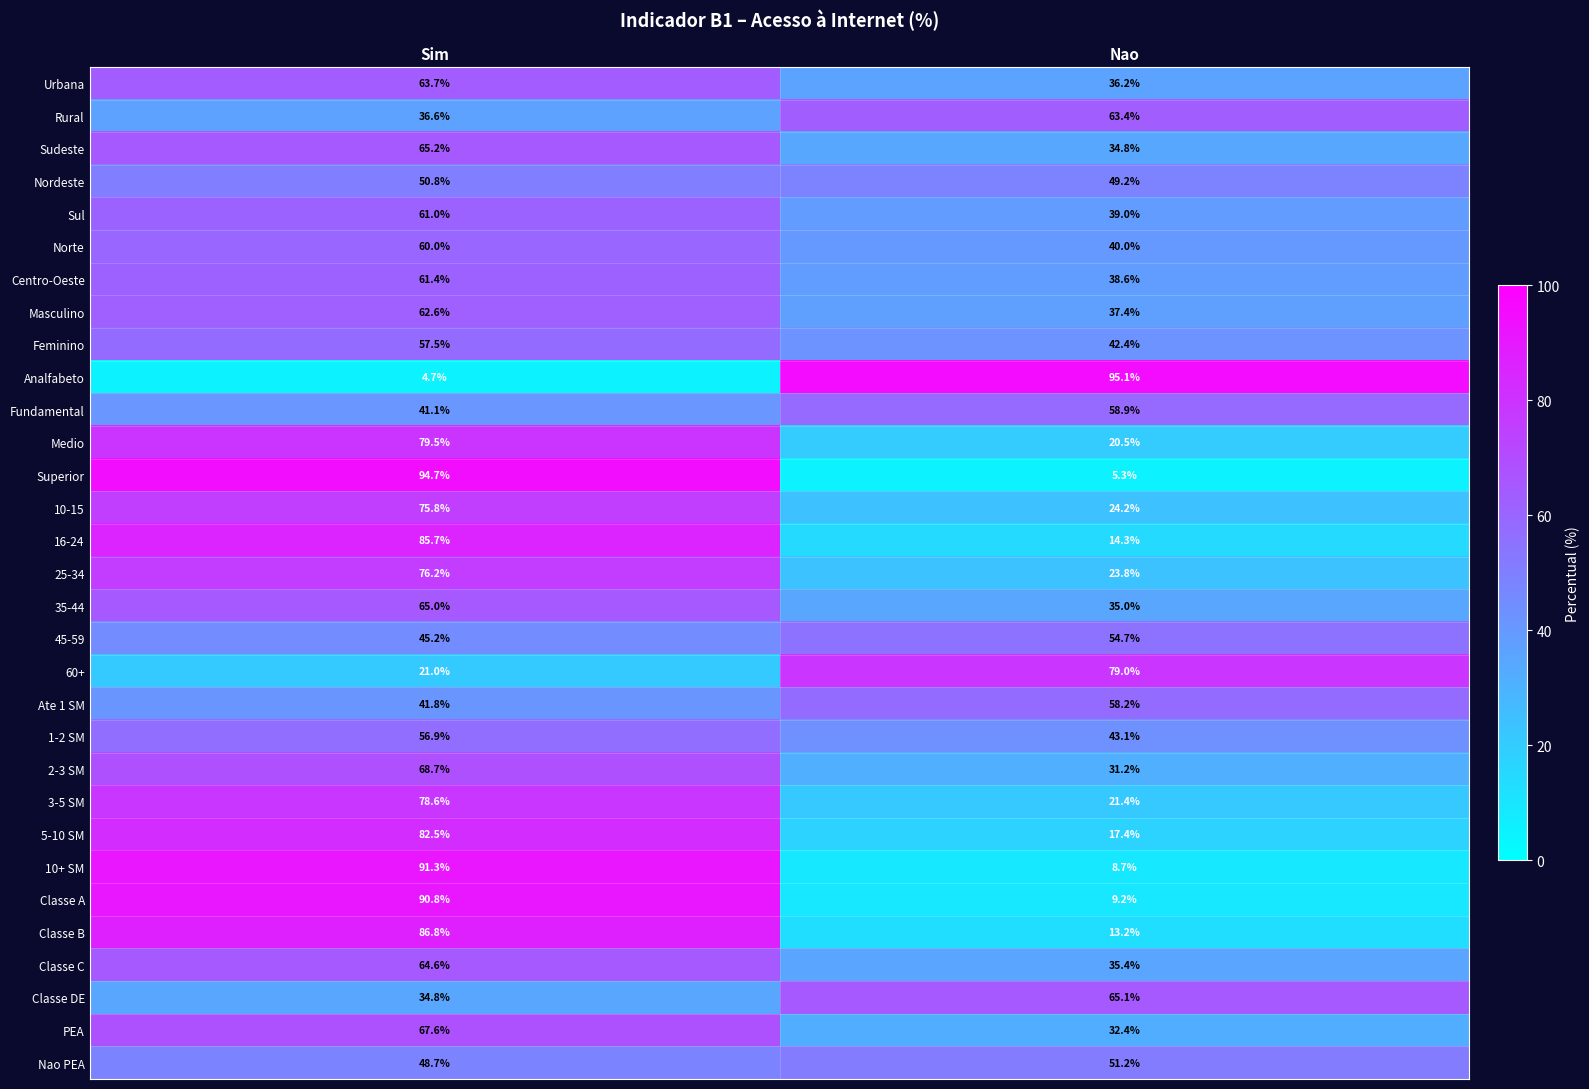

The Urbana series shows 16.0 at Nao. True or false?

False